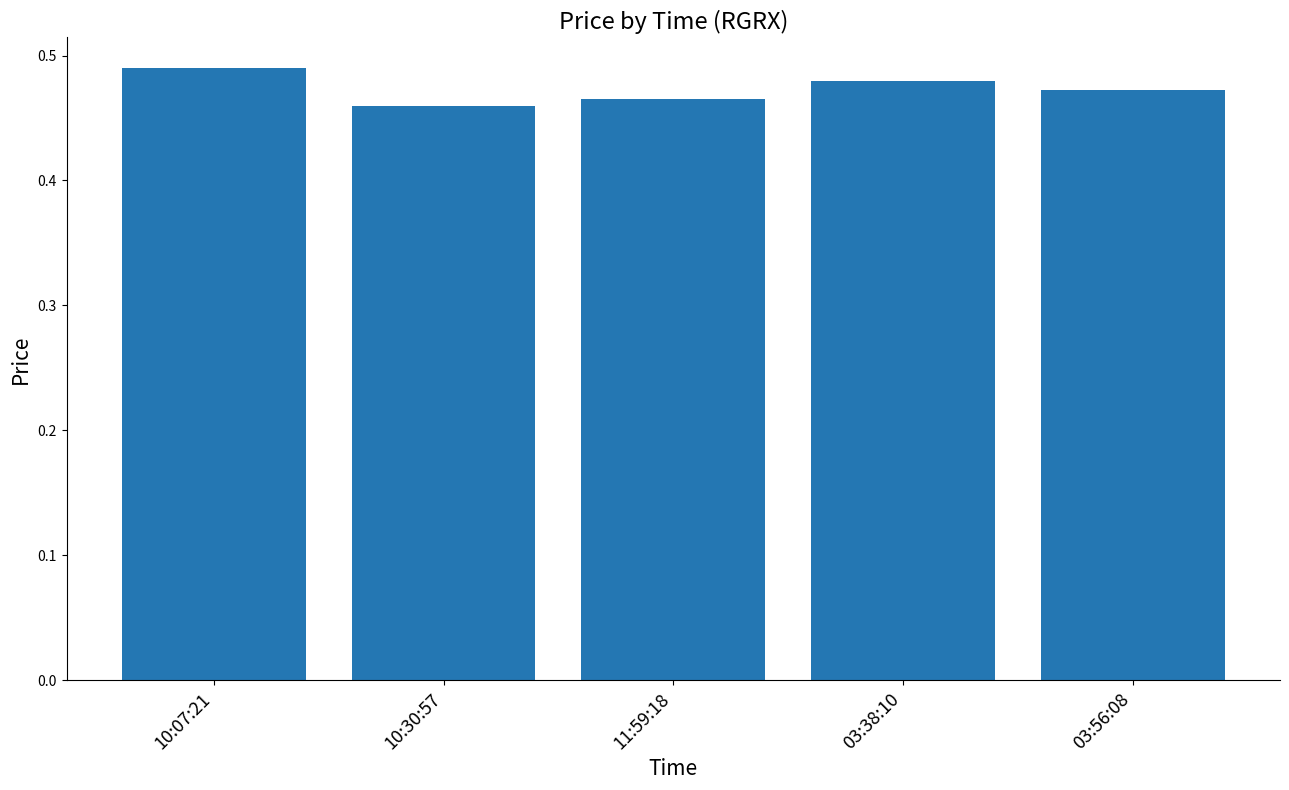

What position from the left is 03:38:10?

4